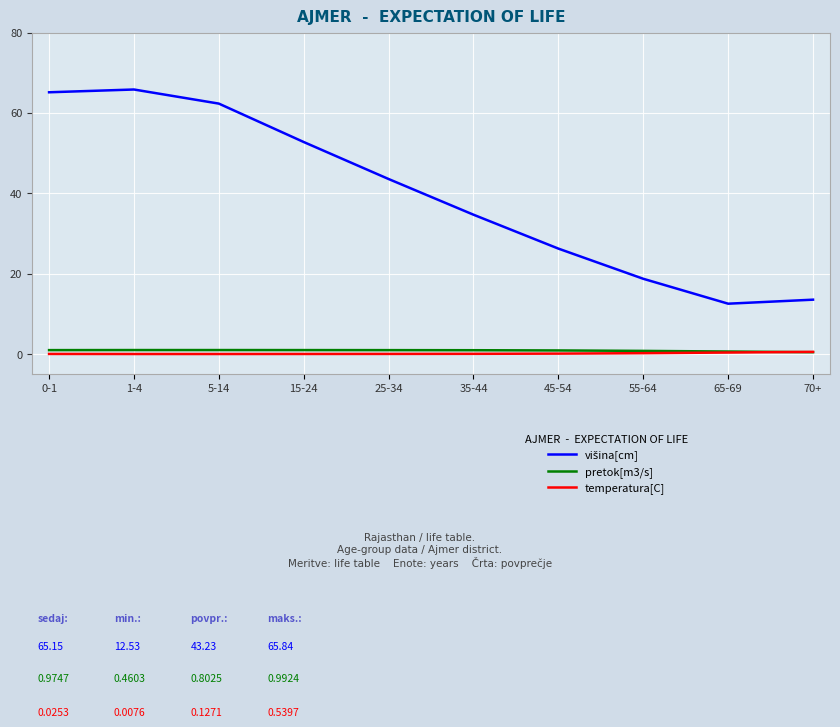

Is it true that pretok[m3/s] equals 1.0 at 5-14?

True